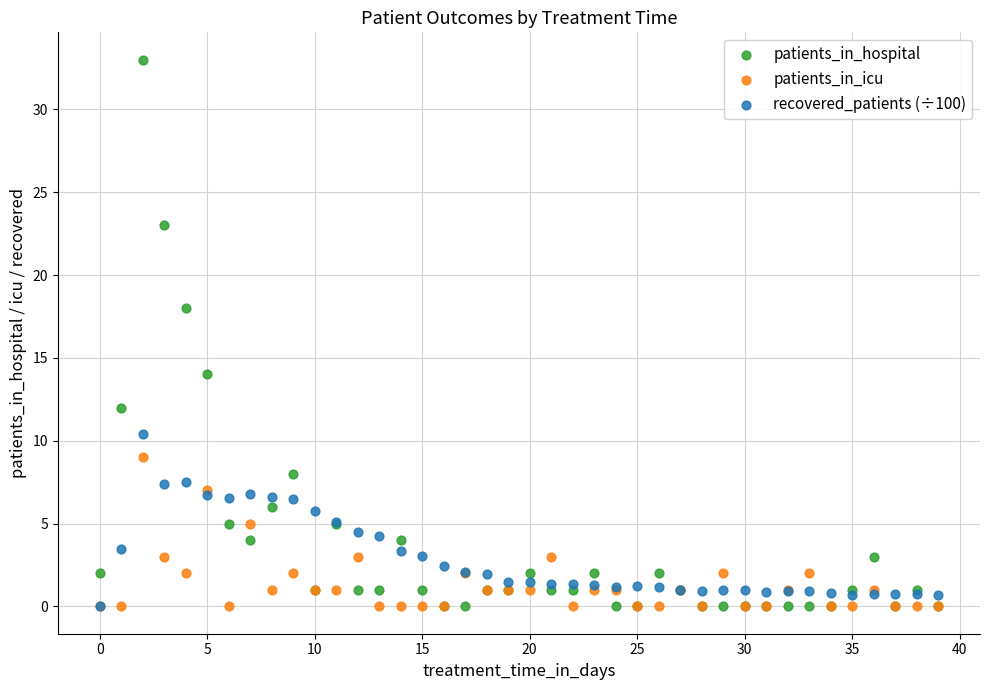

What are all the series names shown in the legend?

patients_in_hospital, patients_in_icu, recovered_patients (÷100)